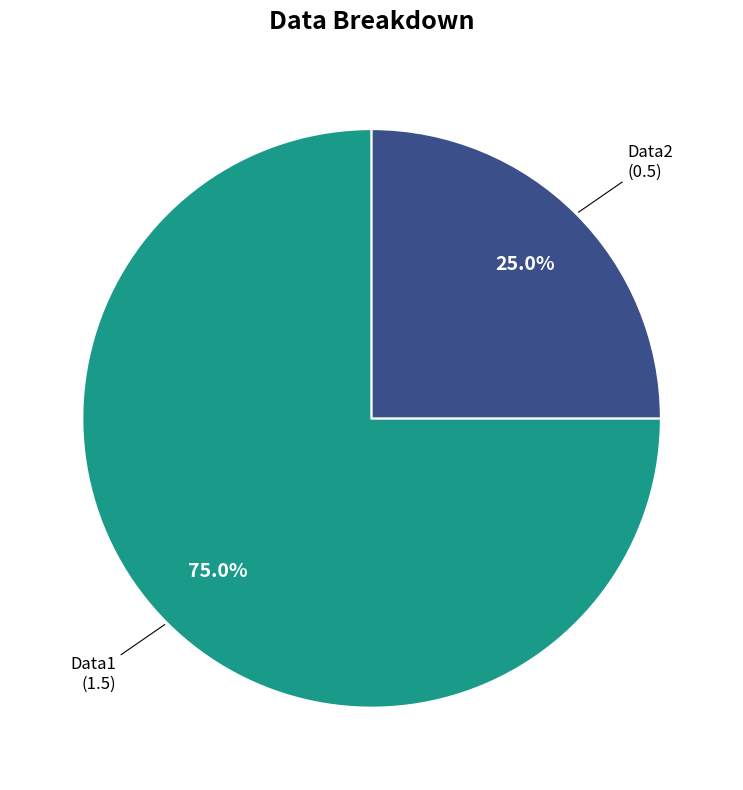

Does any single category account for the majority?

Yes